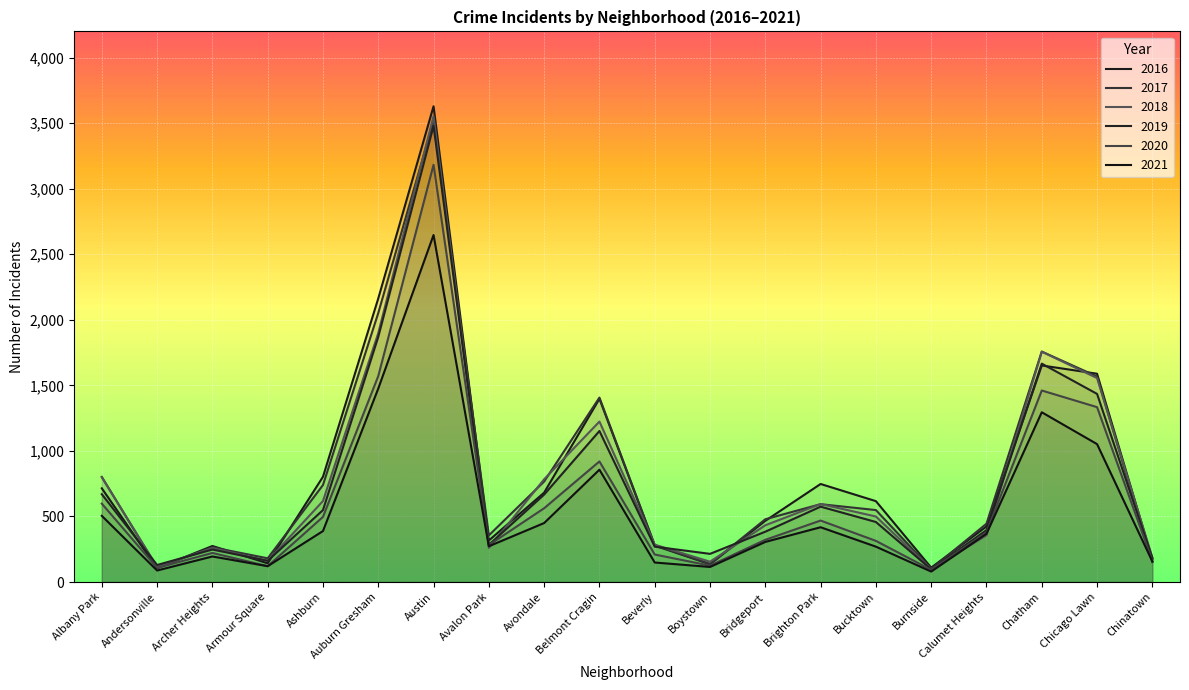

At which label does 2016 reach its minimum?

Andersonville